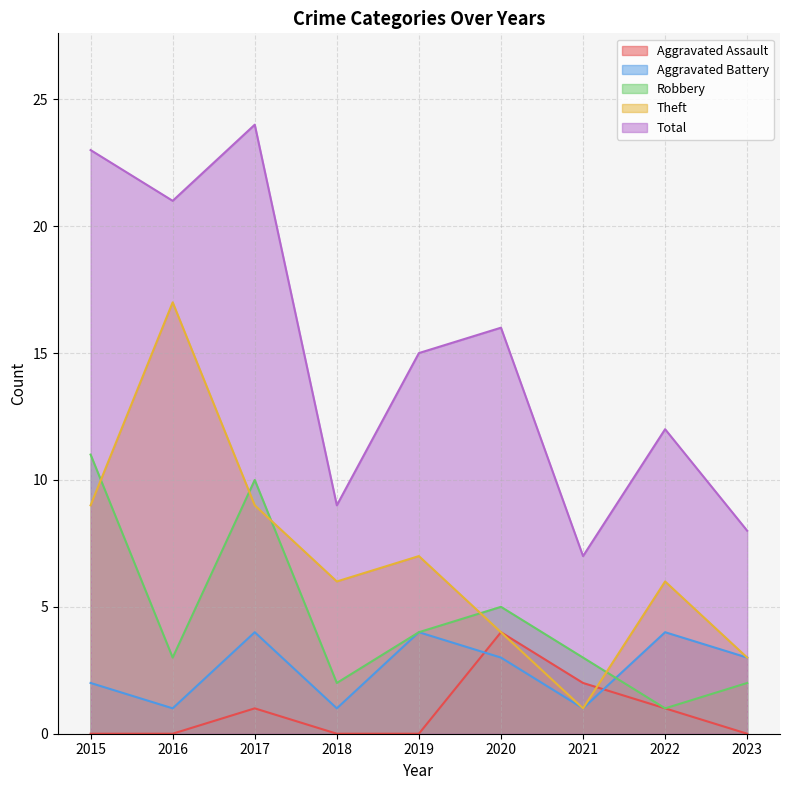

Between 2015 and 2022, which series saw the biggest shift?

Total